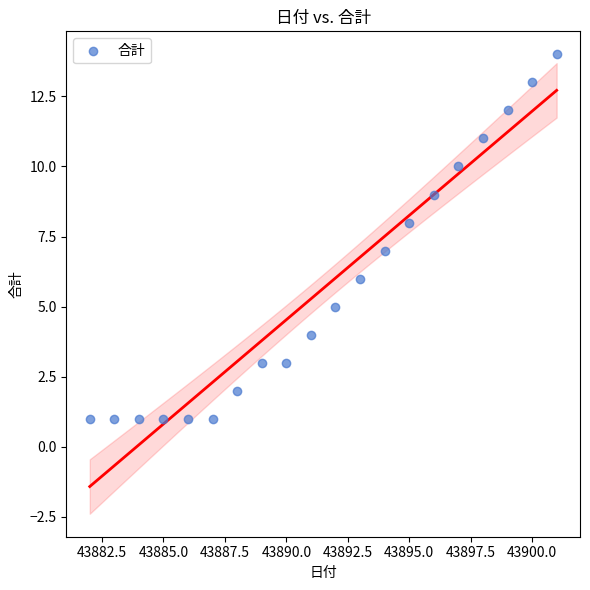

What is the range of Y values (max minus min)?

13